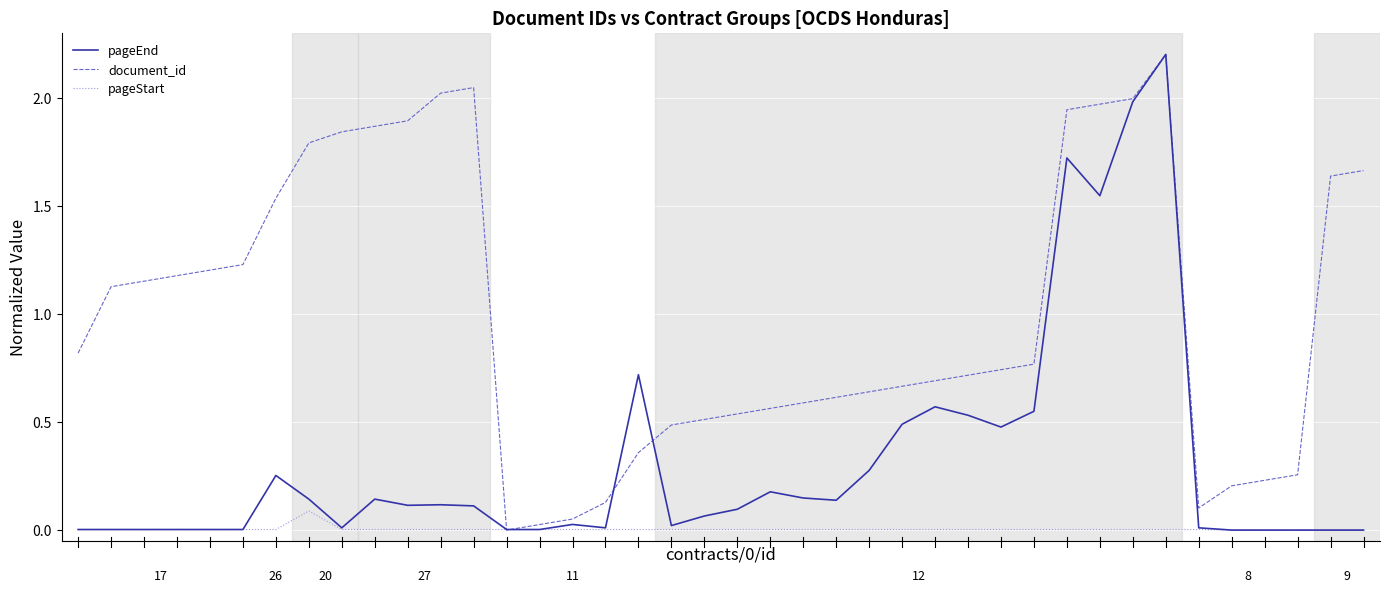

True or false: pageEnd has more than 1 points higher than both neighbors.

True